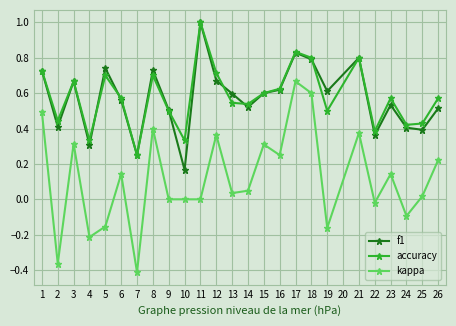

The accuracy series shows 1.0 at 11. True or false?

True